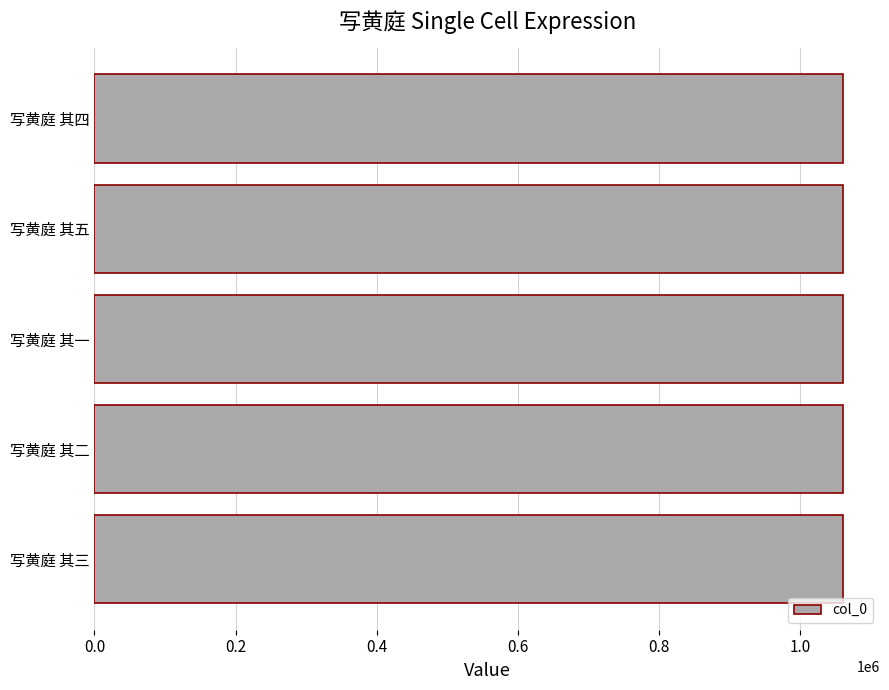

How many values are between 1059661 and 1059663?

3